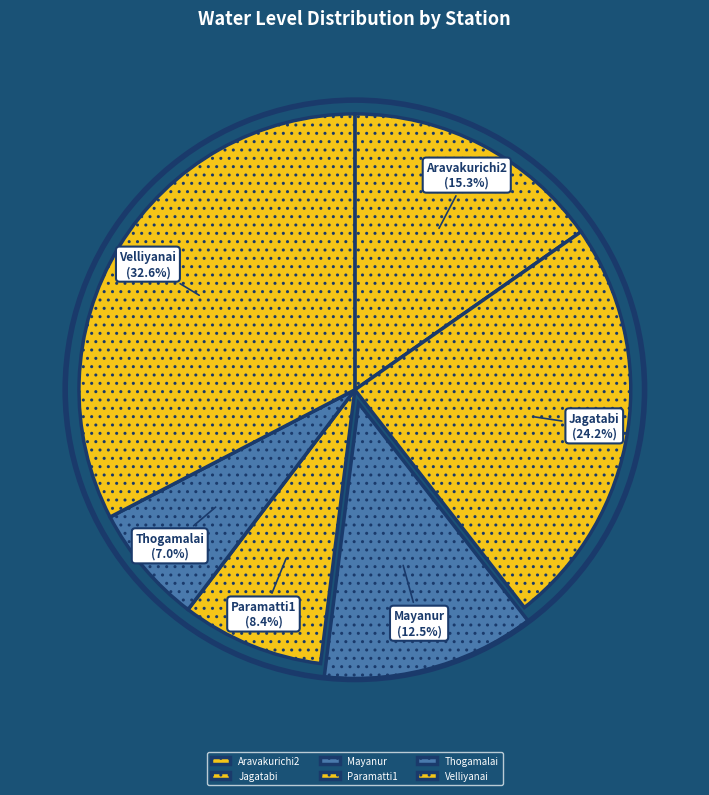

To the nearest percent, what is the difference between the Aravakurichi2 and Jagatabi slice percentages?

9%